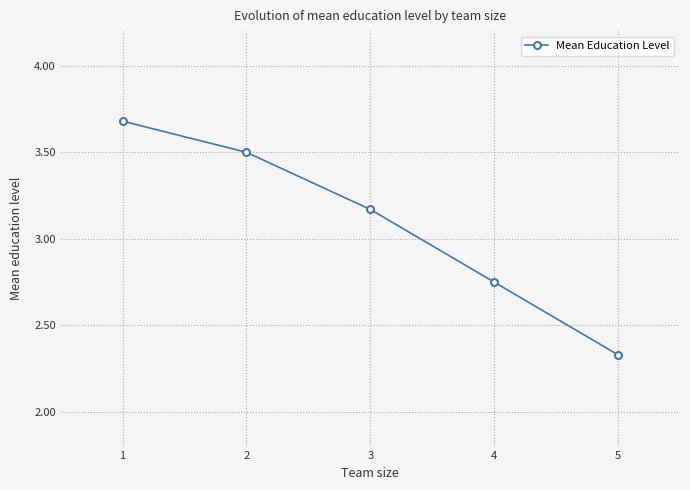

List the labels in order of value, largest first.

1, 2, 3, 4, 5